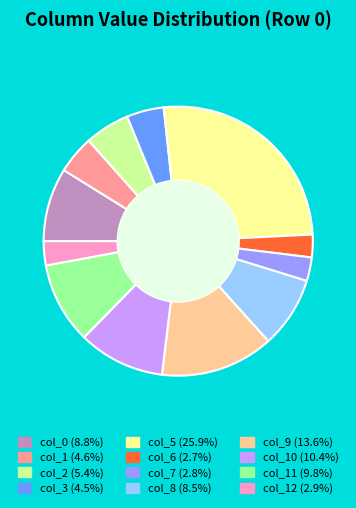

Is there a majority slice in this chart?

No